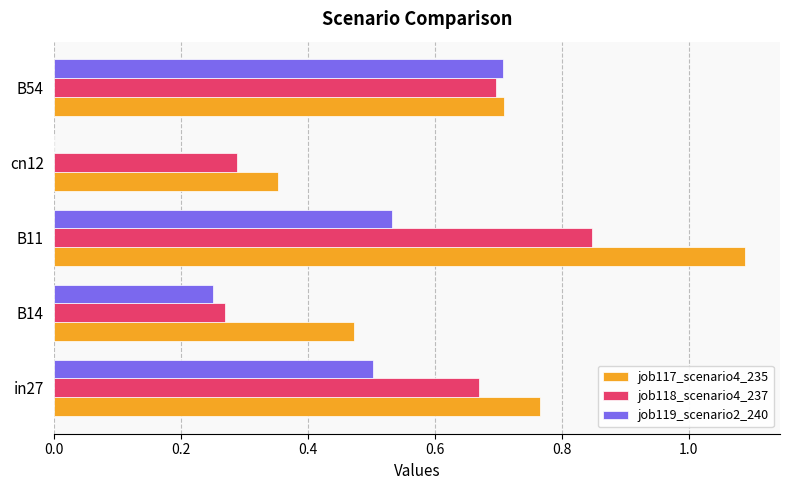

The value of job118_scenario4_237 at B11 is 1.3. True or false?

False